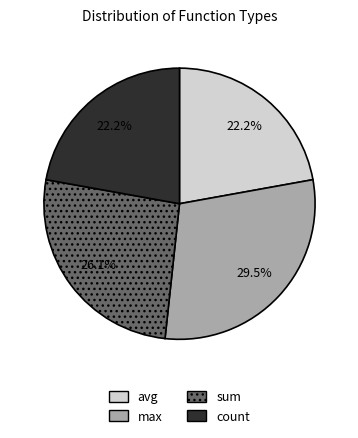

Which slice is the largest?

max